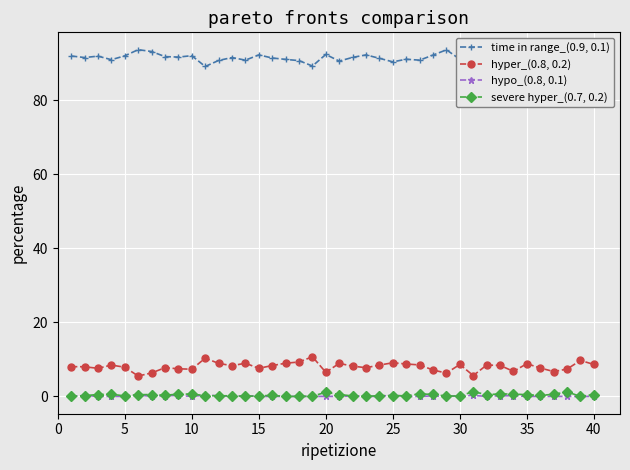

What are all the series names shown in the legend?

time in range_(0.9, 0.1), hyper_(0.8, 0.2), hypo_(0.8, 0.1), severe hyper_(0.7, 0.2)